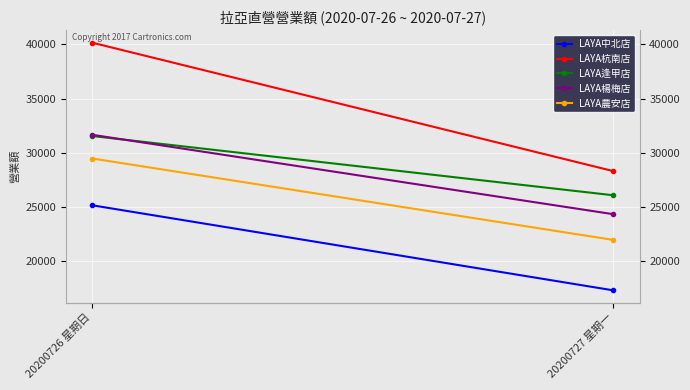

Reading left to right, extract all data points from this chart.

LAYA中北店: 25173	17331
LAYA杭南店: 40158	28320
LAYA逢甲店: 31557	26095
LAYA楊梅店: 31670	24350
LAYA農安店: 29485	21980